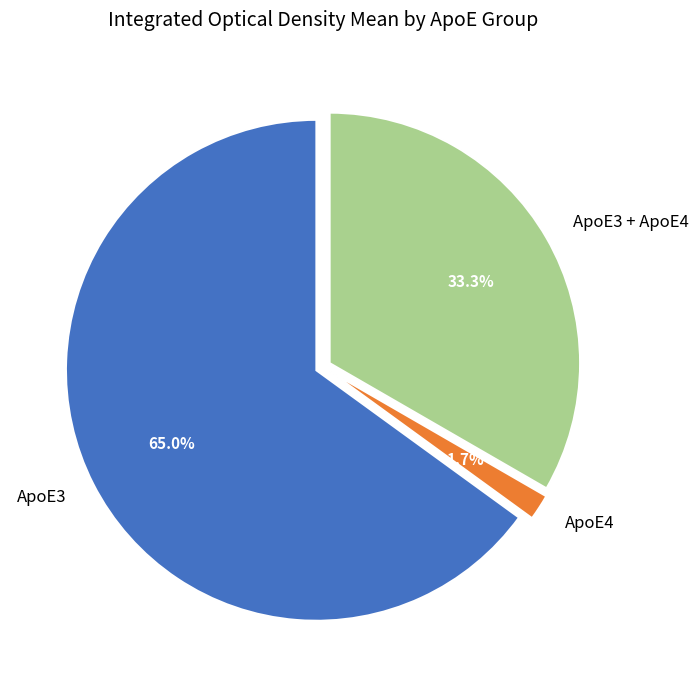

Which has a higher value, ApoE3 or ApoE3 + ApoE4?

ApoE3